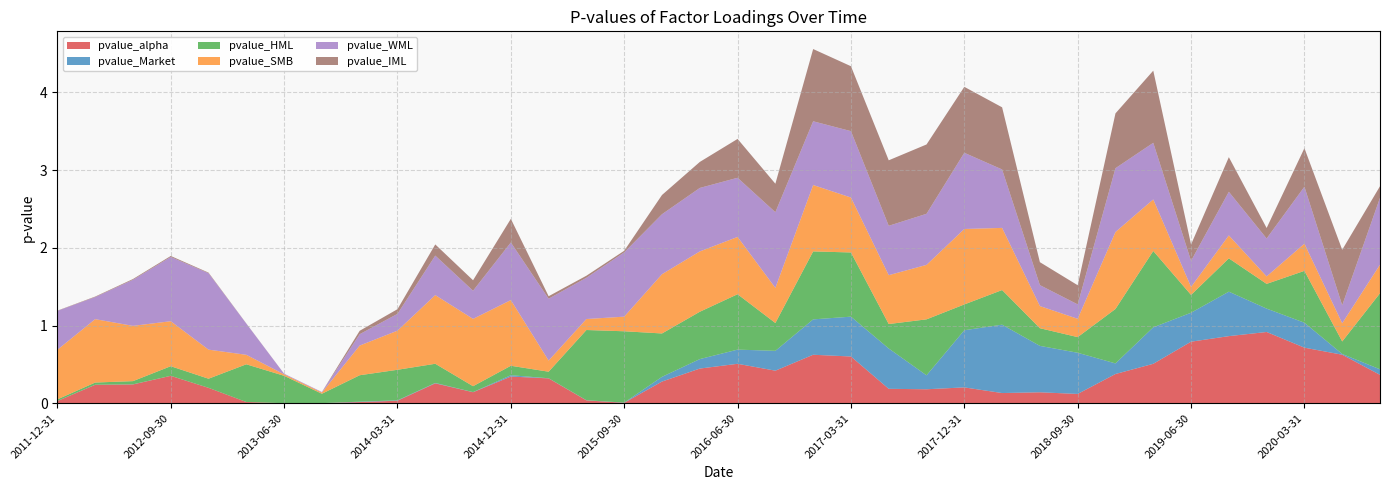

Reading left to right, list all the values displayed in this chart.

pvalue_alpha: 2011-12-31=0.0	2012-03-31=0.2	2012-06-30=0.2	2012-09-30=0.4	2012-12-31=0.2	2013-03-31=0.0	2013-06-30=0.0	2013-09-30=0.0	2013-12-31=0.0	2014-03-31=0.0	2014-06-30=0.3	2014-09-30=0.1	2014-12-31=0.3	2015-03-31=0.3	2015-06-30=0.0	2015-09-30=0.0	2015-12-31=0.3	2016-03-31=0.4	2016-06-30=0.5	2016-09-30=0.4	2016-12-31=0.6	2017-03-31=0.6	2017-06-30=0.2	2017-09-30=0.2	2017-12-31=0.2	2018-03-31=0.1	2018-06-30=0.1	2018-09-30=0.1	2018-12-31=0.4	2019-03-31=0.5	2019-06-30=0.8	2019-09-30=0.9	2019-12-31=0.9	2020-03-31=0.7	2020-09-30=0.6	2020-12-31=0.4
pvalue_Market: 2011-12-31=0.0	2012-03-31=0.0	2012-06-30=0.0	2012-09-30=0.0	2012-12-31=0.0	2013-03-31=0.0	2013-06-30=0.0	2013-09-30=0.0	2013-12-31=0.0	2014-03-31=0.0	2014-06-30=0.0	2014-09-30=0.0	2014-12-31=0.0	2015-03-31=0.0	2015-06-30=0.0	2015-09-30=0.0	2015-12-31=0.1	2016-03-31=0.1	2016-06-30=0.2	2016-09-30=0.3	2016-12-31=0.5	2017-03-31=0.5	2017-06-30=0.5	2017-09-30=0.2	2017-12-31=0.7	2018-03-31=0.9	2018-06-30=0.6	2018-09-30=0.5	2018-12-31=0.1	2019-03-31=0.5	2019-06-30=0.4	2019-09-30=0.6	2019-12-31=0.3	2020-03-31=0.3	2020-09-30=0.0	2020-12-31=0.1
pvalue_HML: 2011-12-31=0.0	2012-03-31=0.0	2012-06-30=0.0	2012-09-30=0.1	2012-12-31=0.1	2013-03-31=0.5	2013-06-30=0.4	2013-09-30=0.1	2013-12-31=0.3	2014-03-31=0.4	2014-06-30=0.2	2014-09-30=0.1	2014-12-31=0.1	2015-03-31=0.1	2015-06-30=0.9	2015-09-30=0.9	2015-12-31=0.6	2016-03-31=0.6	2016-06-30=0.7	2016-09-30=0.4	2016-12-31=0.9	2017-03-31=0.8	2017-06-30=0.3	2017-09-30=0.7	2017-12-31=0.3	2018-03-31=0.4	2018-06-30=0.2	2018-09-30=0.2	2018-12-31=0.7	2019-03-31=1.0	2019-06-30=0.2	2019-09-30=0.4	2019-12-31=0.3	2020-03-31=0.7	2020-09-30=0.2	2020-12-31=1.0
pvalue_SMB: 2011-12-31=0.6	2012-03-31=0.8	2012-06-30=0.7	2012-09-30=0.6	2012-12-31=0.4	2013-03-31=0.1	2013-06-30=0.0	2013-09-30=0.0	2013-12-31=0.4	2014-03-31=0.5	2014-06-30=0.9	2014-09-30=0.9	2014-12-31=0.8	2015-03-31=0.1	2015-06-30=0.1	2015-09-30=0.2	2015-12-31=0.8	2016-03-31=0.8	2016-06-30=0.7	2016-09-30=0.5	2016-12-31=0.9	2017-03-31=0.7	2017-06-30=0.6	2017-09-30=0.7	2017-12-31=1.0	2018-03-31=0.8	2018-06-30=0.3	2018-09-30=0.2	2018-12-31=1.0	2019-03-31=0.7	2019-06-30=0.1	2019-09-30=0.3	2019-12-31=0.1	2020-03-31=0.3	2020-09-30=0.2	2020-12-31=0.4
pvalue_WML: 2011-12-31=0.5	2012-03-31=0.3	2012-06-30=0.6	2012-09-30=0.8	2012-12-31=1.0	2013-03-31=0.4	2013-06-30=0.0	2013-09-30=0.0	2013-12-31=0.1	2014-03-31=0.2	2014-06-30=0.5	2014-09-30=0.4	2014-12-31=0.7	2015-03-31=0.8	2015-06-30=0.5	2015-09-30=0.8	2015-12-31=0.8	2016-03-31=0.8	2016-06-30=0.8	2016-09-30=1.0	2016-12-31=0.8	2017-03-31=0.9	2017-06-30=0.6	2017-09-30=0.7	2017-12-31=1.0	2018-03-31=0.8	2018-06-30=0.3	2018-09-30=0.2	2018-12-31=0.8	2019-03-31=0.7	2019-06-30=0.3	2019-09-30=0.6	2019-12-31=0.5	2020-03-31=0.7	2020-09-30=0.2	2020-12-31=0.9
pvalue_IML: 2011-12-31=0.0	2012-03-31=0.0	2012-06-30=0.0	2012-09-30=0.0	2012-12-31=0.0	2013-03-31=0.0	2013-06-30=0.0	2013-09-30=0.0	2013-12-31=0.0	2014-03-31=0.1	2014-06-30=0.1	2014-09-30=0.1	2014-12-31=0.3	2015-03-31=0.0	2015-06-30=0.0	2015-09-30=0.0	2015-12-31=0.2	2016-03-31=0.3	2016-06-30=0.5	2016-09-30=0.4	2016-12-31=0.9	2017-03-31=0.8	2017-06-30=0.8	2017-09-30=0.9	2017-12-31=0.8	2018-03-31=0.8	2018-06-30=0.3	2018-09-30=0.2	2018-12-31=0.7	2019-03-31=0.9	2019-06-30=0.2	2019-09-30=0.4	2019-12-31=0.1	2020-03-31=0.5	2020-09-30=0.7	2020-12-31=0.1